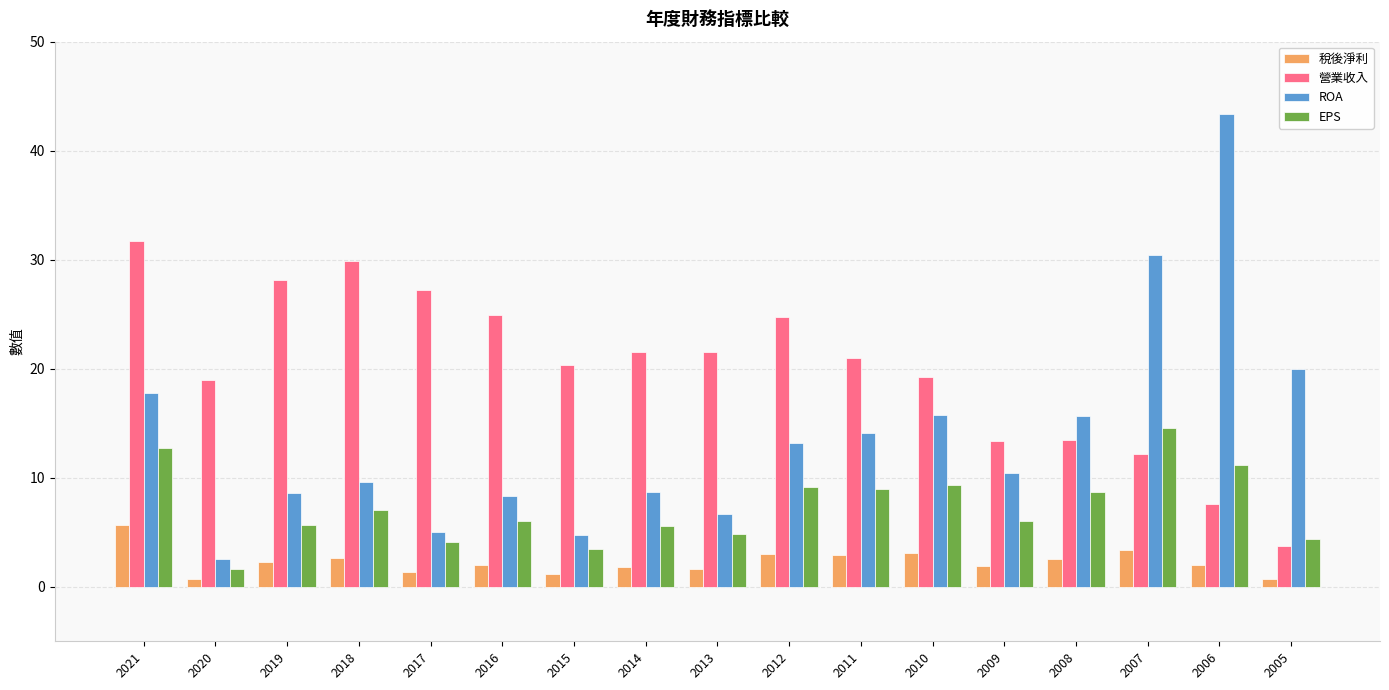

At how many categories does at least one series exceed 2?

17